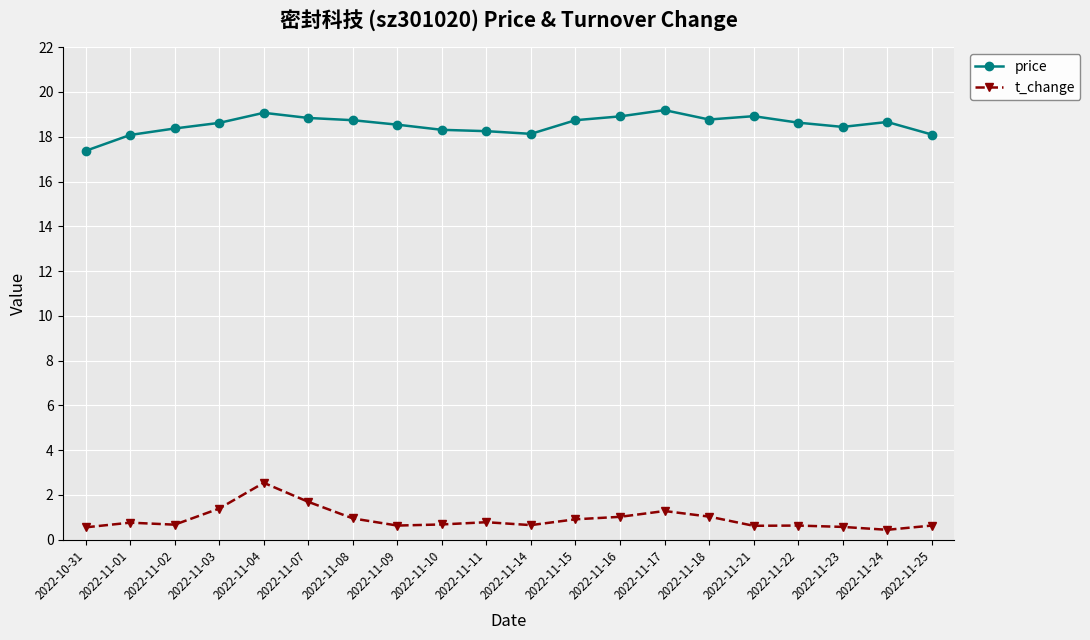

Is the value of t_change at 2022-11-22 greater than the value of price at 2022-11-01?

No